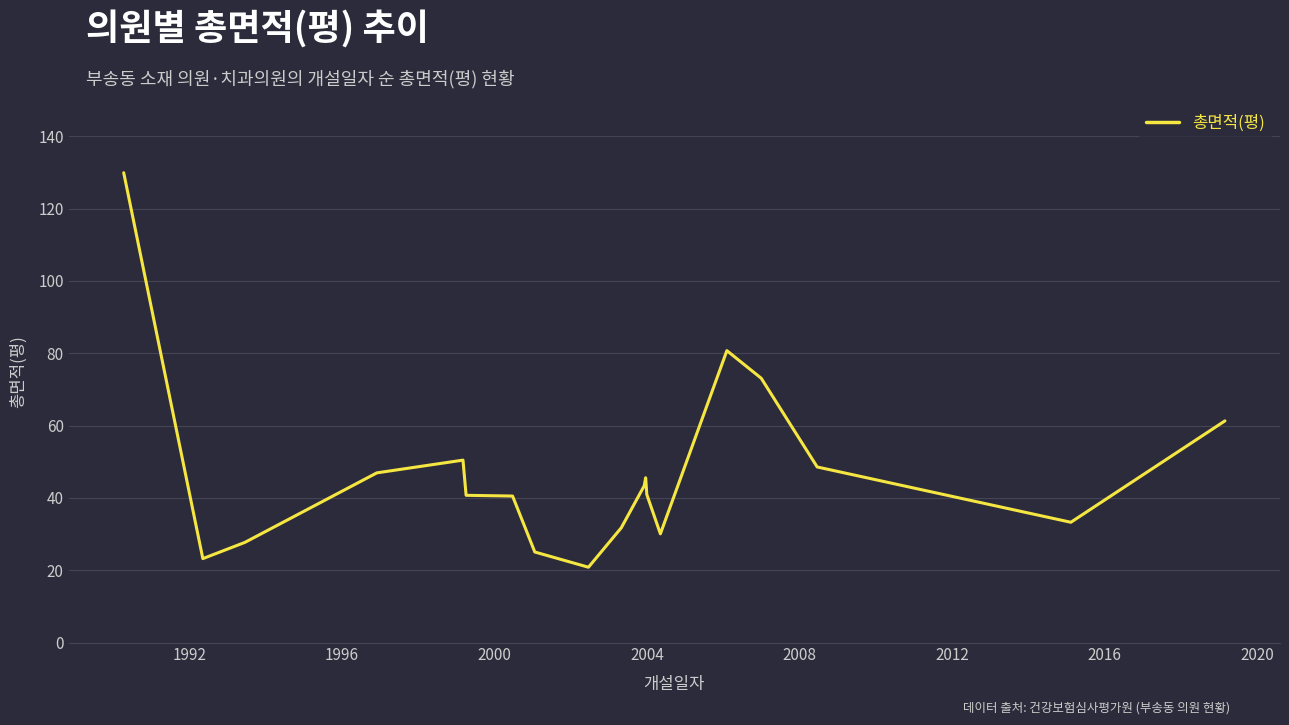

What is the greatest value displayed?

129.9